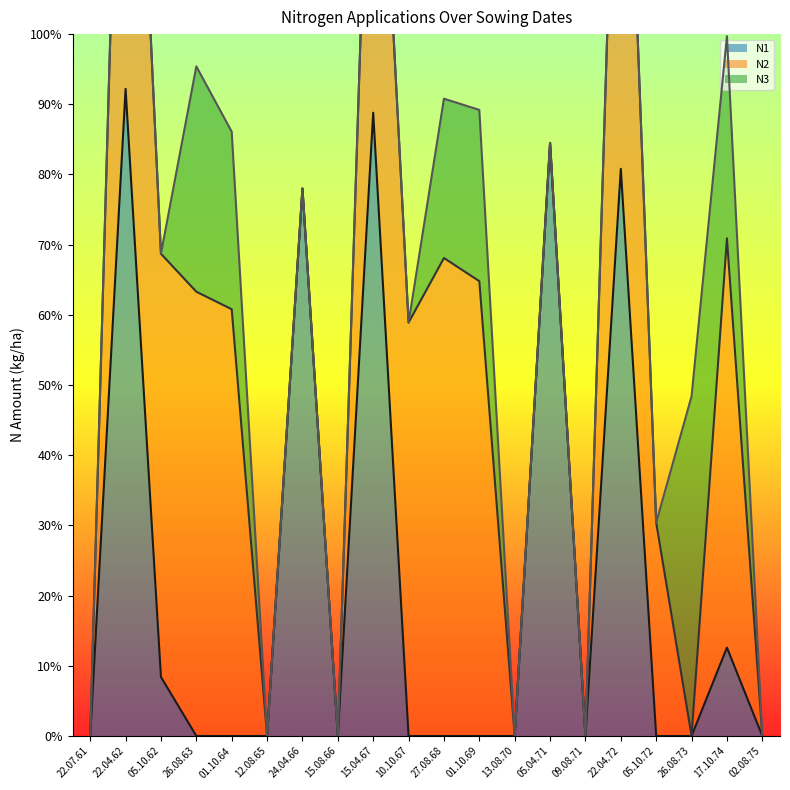

Reading left to right, transcribe all the data shown in this chart.

N1: 22.07.61=0.0	22.04.62=92.2	05.10.62=8.4	26.08.63=0.0	01.10.64=0.0	12.08.65=0.0	24.04.66=78.0	15.08.66=0.0	15.04.67=88.8	10.10.67=0.0	27.08.68=0.0	01.10.69=0.0	13.08.70=0.0	05.04.71=84.5	09.08.71=0.0	22.04.72=80.8	05.10.72=0.0	26.08.73=0.0	17.10.74=12.6	02.08.75=0.0
N2: 22.07.61=0.0	22.04.62=83.5	05.10.62=60.3	26.08.63=63.3	01.10.64=60.8	12.08.65=0.0	24.04.66=0.0	15.08.66=0.0	15.04.67=66.5	10.10.67=58.9	27.08.68=68.1	01.10.69=64.8	13.08.70=0.0	05.04.71=0.0	09.08.71=0.0	22.04.72=81.7	05.10.72=30.4	26.08.73=0.0	17.10.74=58.3	02.08.75=0.0
N3: 22.07.61=0.0	22.04.62=0.0	05.10.62=0.0	26.08.63=32.1	01.10.64=25.3	12.08.65=0.0	24.04.66=0.0	15.08.66=0.0	15.04.67=0.0	10.10.67=0.0	27.08.68=22.7	01.10.69=24.4	13.08.70=0.0	05.04.71=0.0	09.08.71=0.0	22.04.72=0.0	05.10.72=0.0	26.08.73=48.4	17.10.74=28.8	02.08.75=0.0